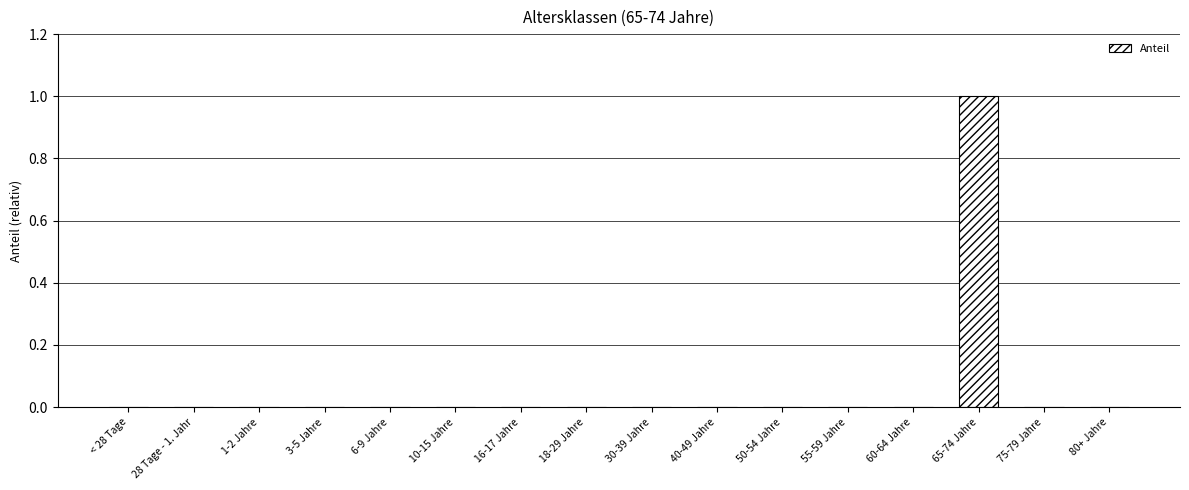

Are the bars horizontal?

No